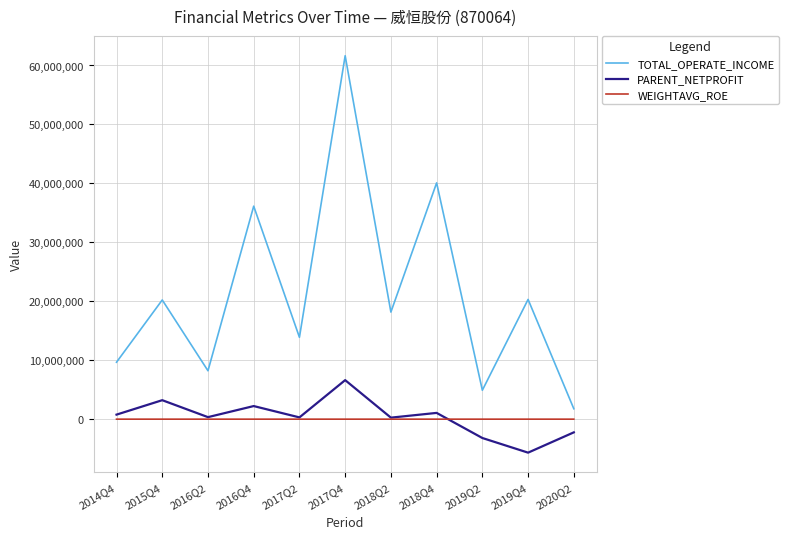

What position from the right is 2020Q2?

1